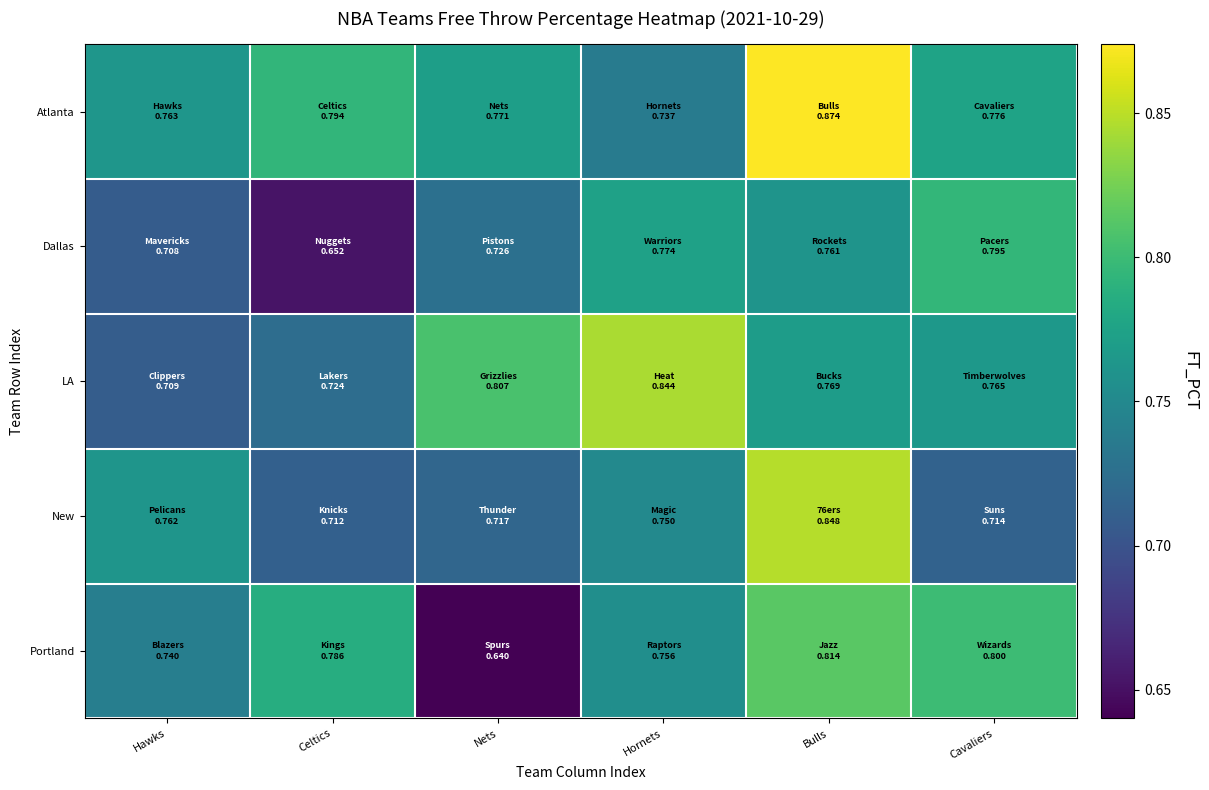

Which label corresponds to the largest value in the chart?

Bulls